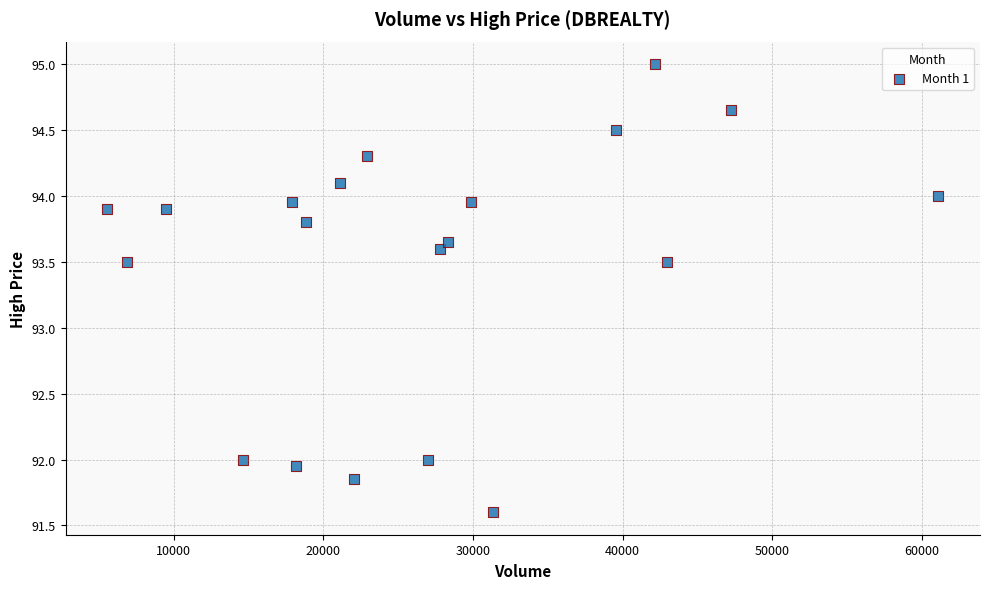

What is the range of Y values (max minus min)?

3.4